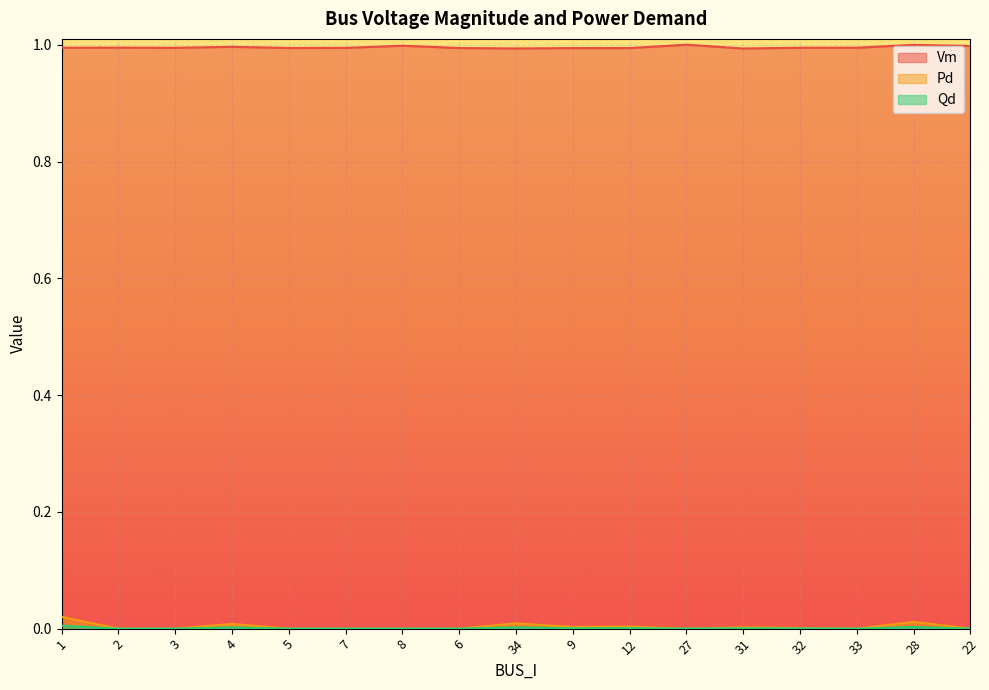

Is it true that Pd equals 0.0 at 3?

True